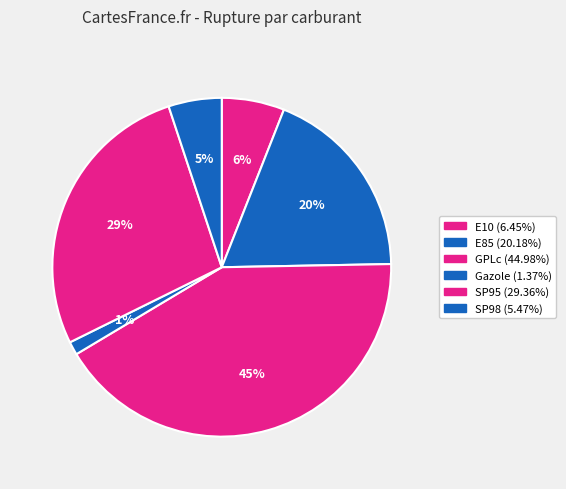

Between SP98 and E10, which is larger?

E10